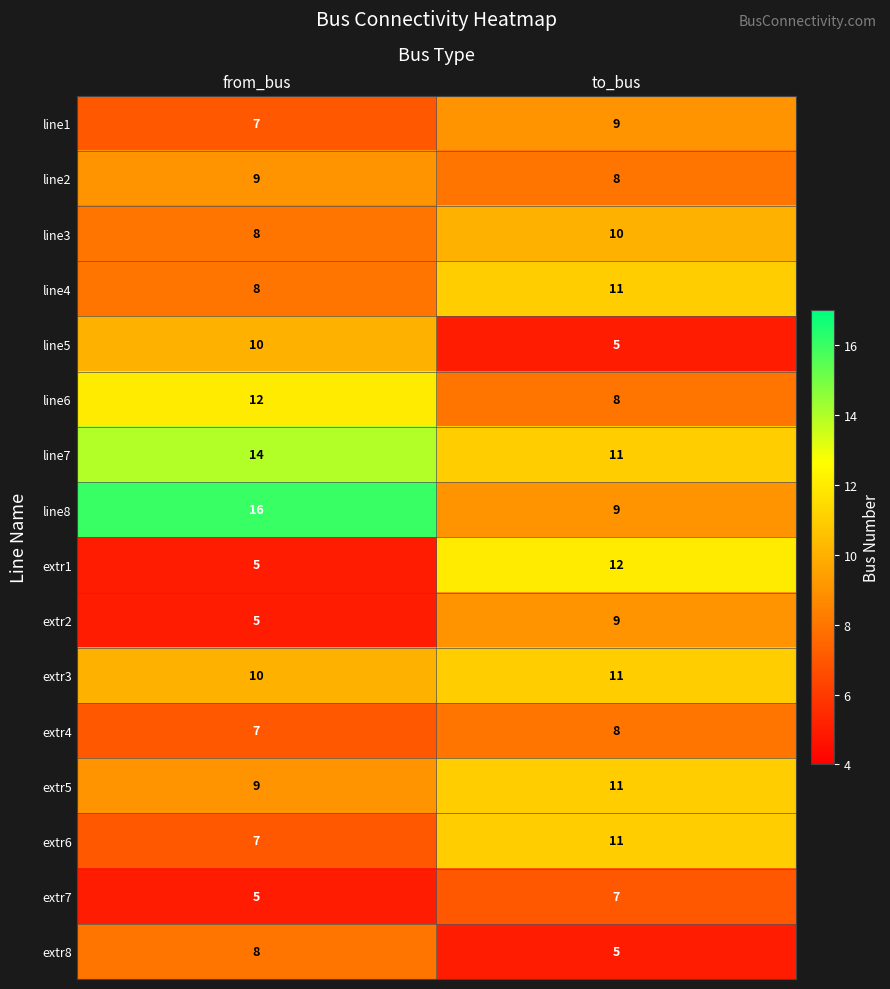

What is the total value across all series at from_bus?

140